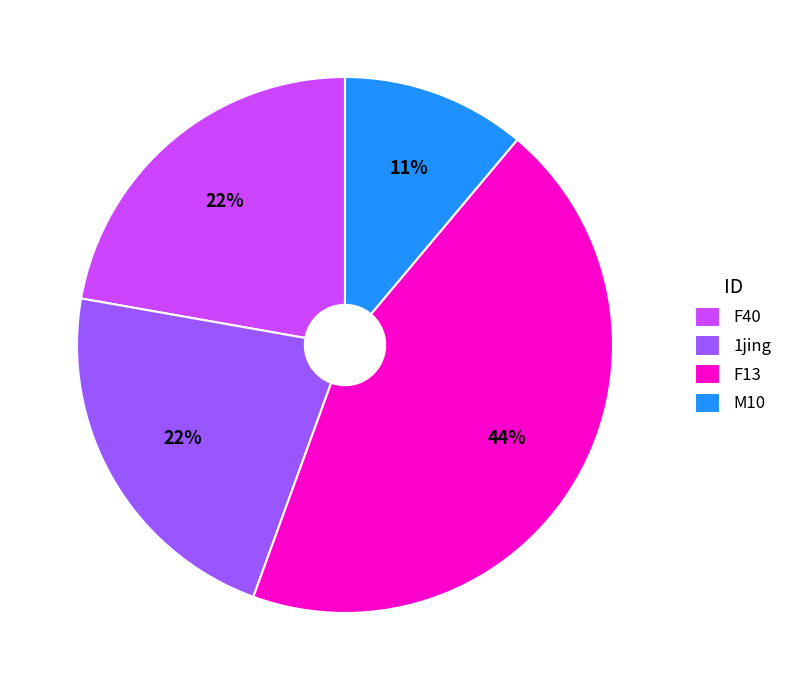

Which has a higher value, F13 or F40?

F13